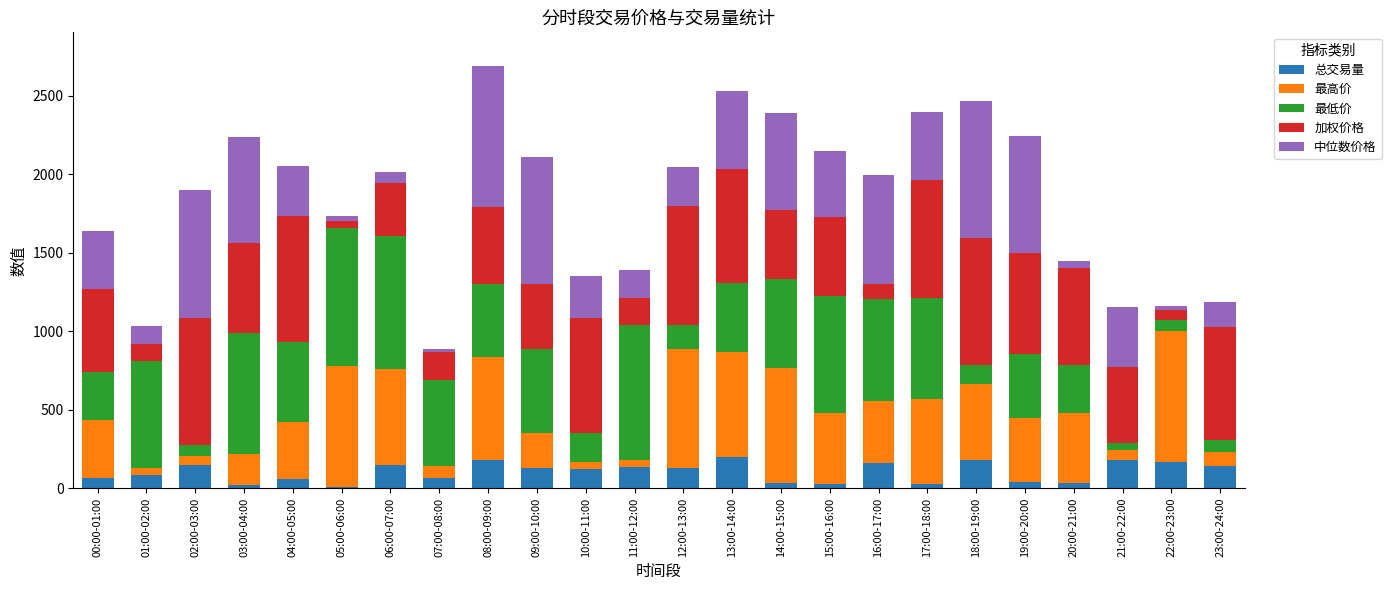

What is the total value across all series at 18:00-19:00?

2464.9